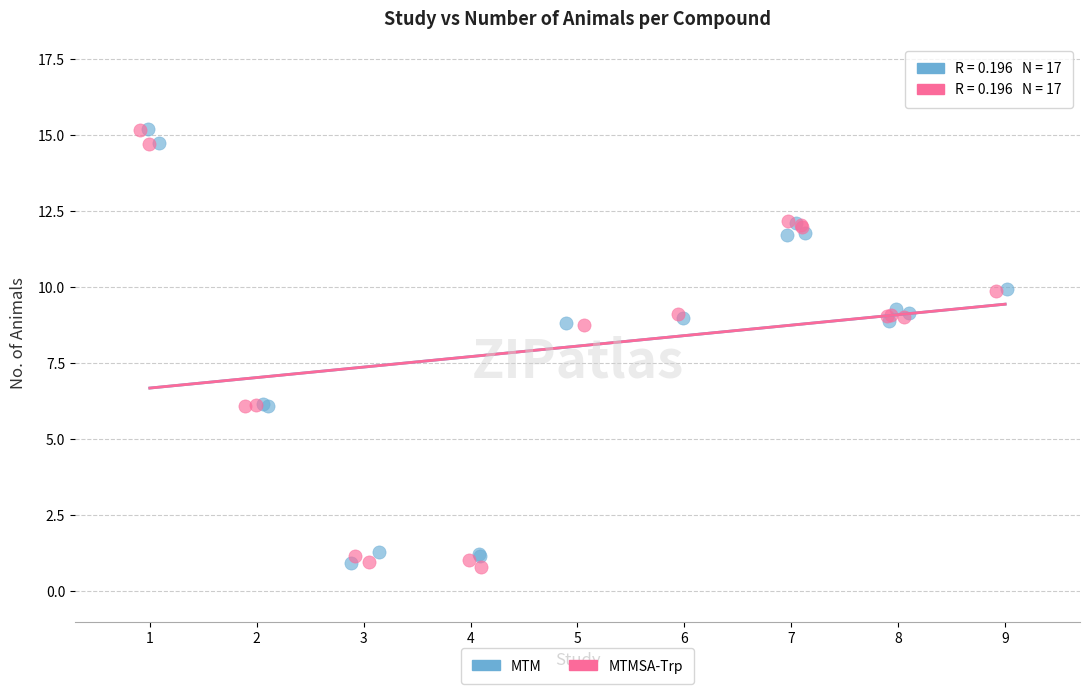

What are all the series names shown in the legend?

MTM, MTMSA-Trp